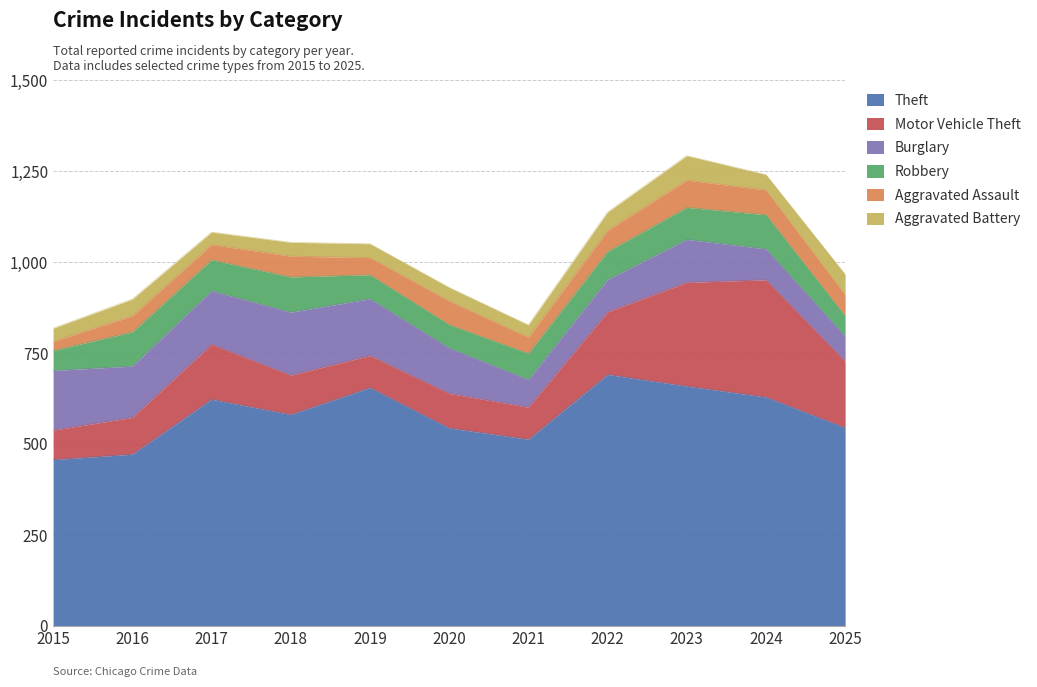

What is the value of the Burglary point at the 6th from the left?

125